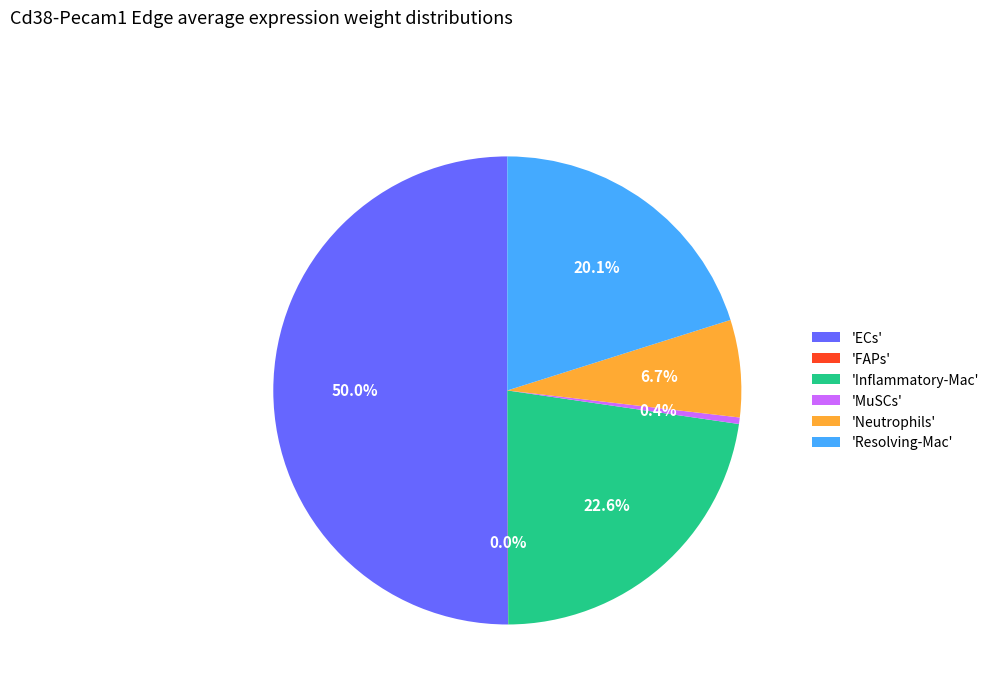

Is the sum of 'Inflammatory-Mac' and 'Resolving-Mac' greater than half?

No